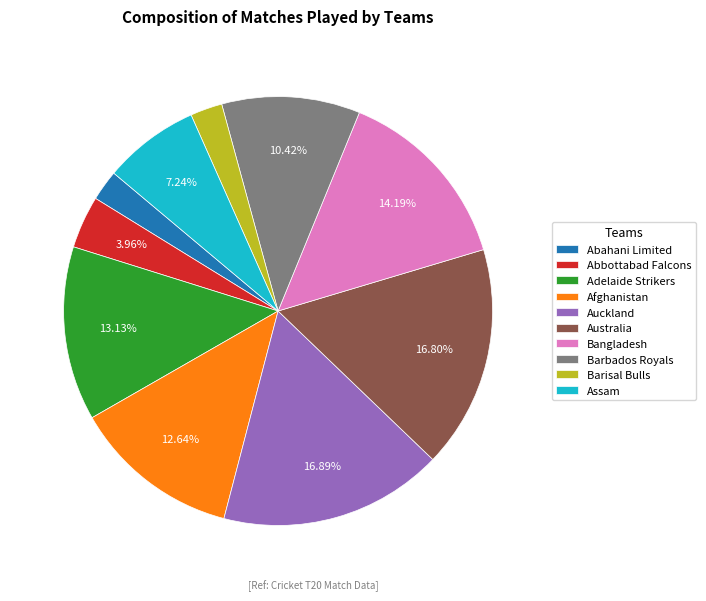

To the nearest percent, what is the difference between the largest and smallest slice percentages?

15%